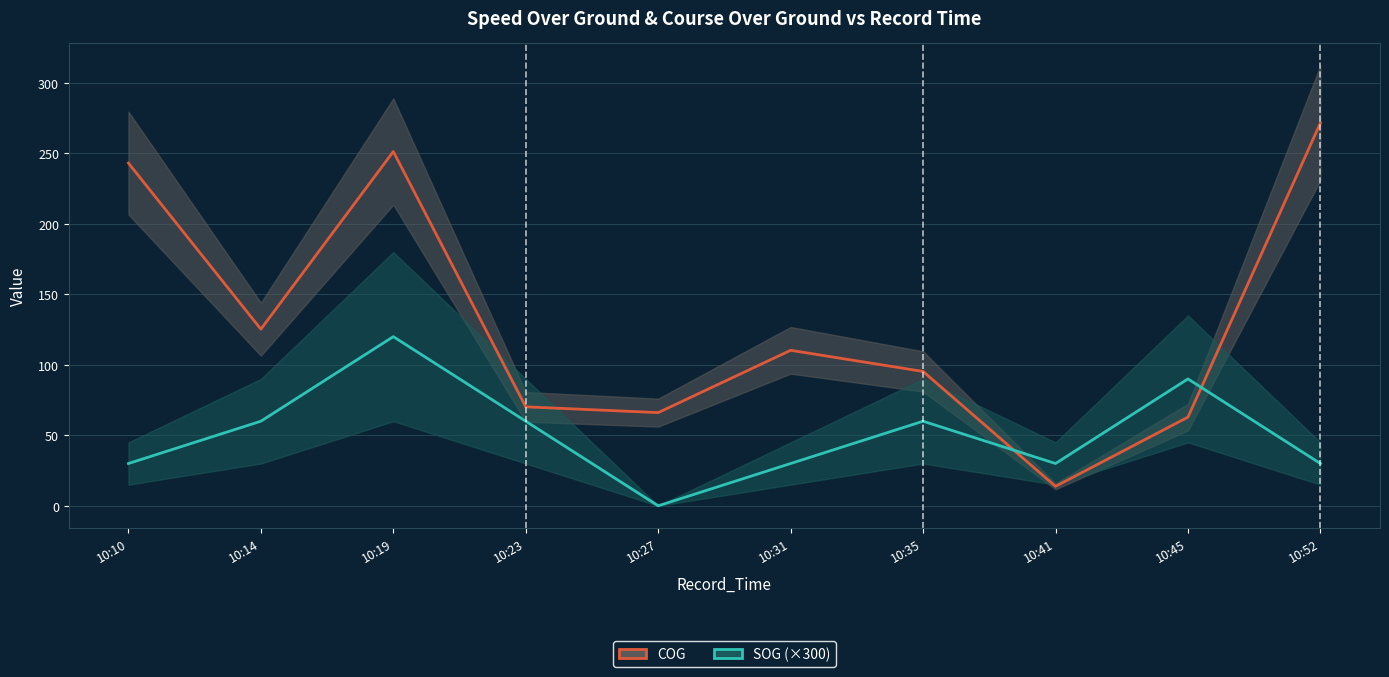

Rank the series by their average value, from lowest to highest.

SOG (×300), COG